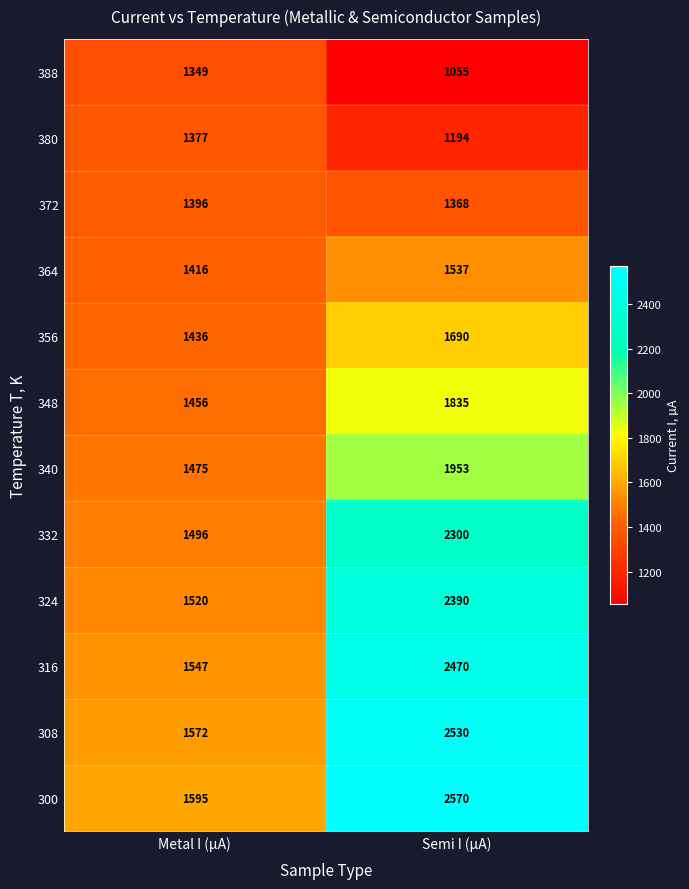

The value of 372 at Semi I (µA) is 1368. True or false?

True